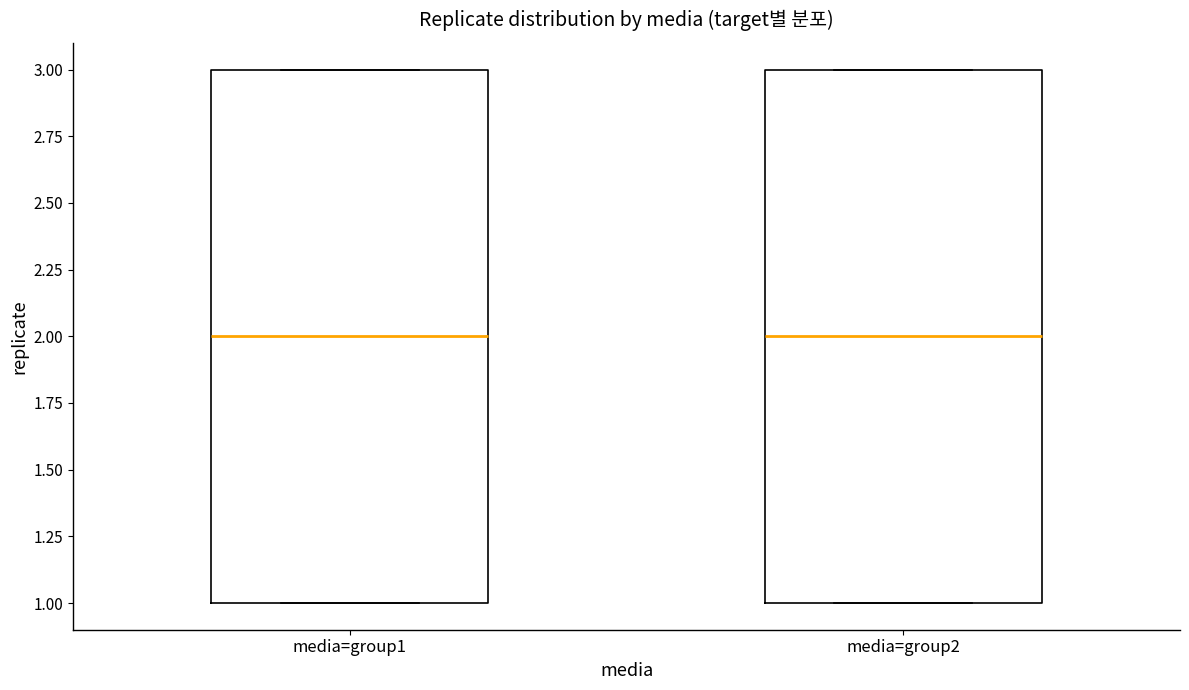

Reading left to right, read every box against the y-axis: the position of its median line, the range the box covers, and the ends of its whiskers. The values are not printed on the chart, so give them approximately, as read against the axis.

media=group1: median 2, box 1 to 3, whiskers 1 to 3
media=group2: median 2, box 1 to 3, whiskers 1 to 3